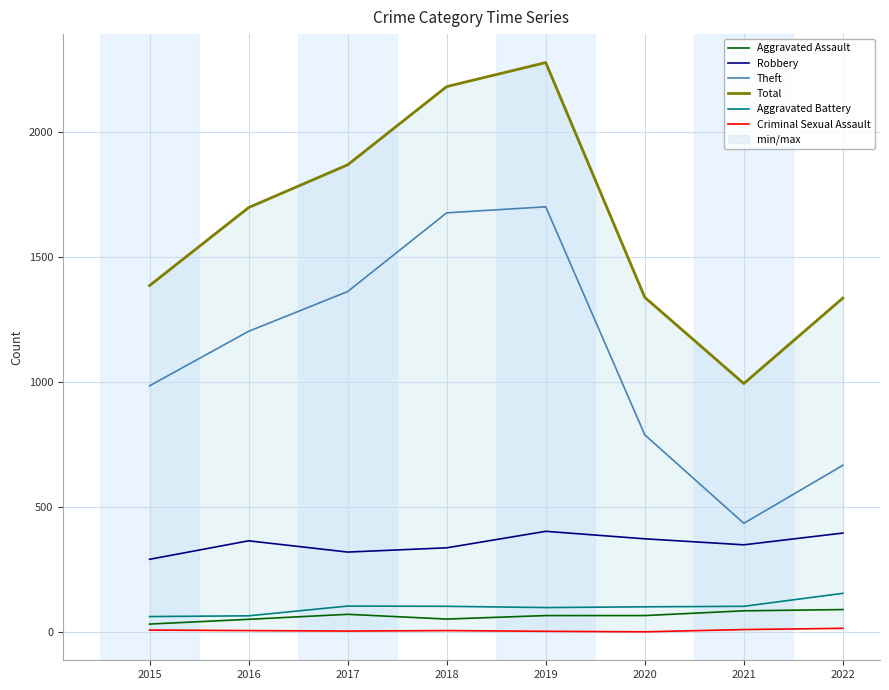

Which series has the widest spread of values?

Total